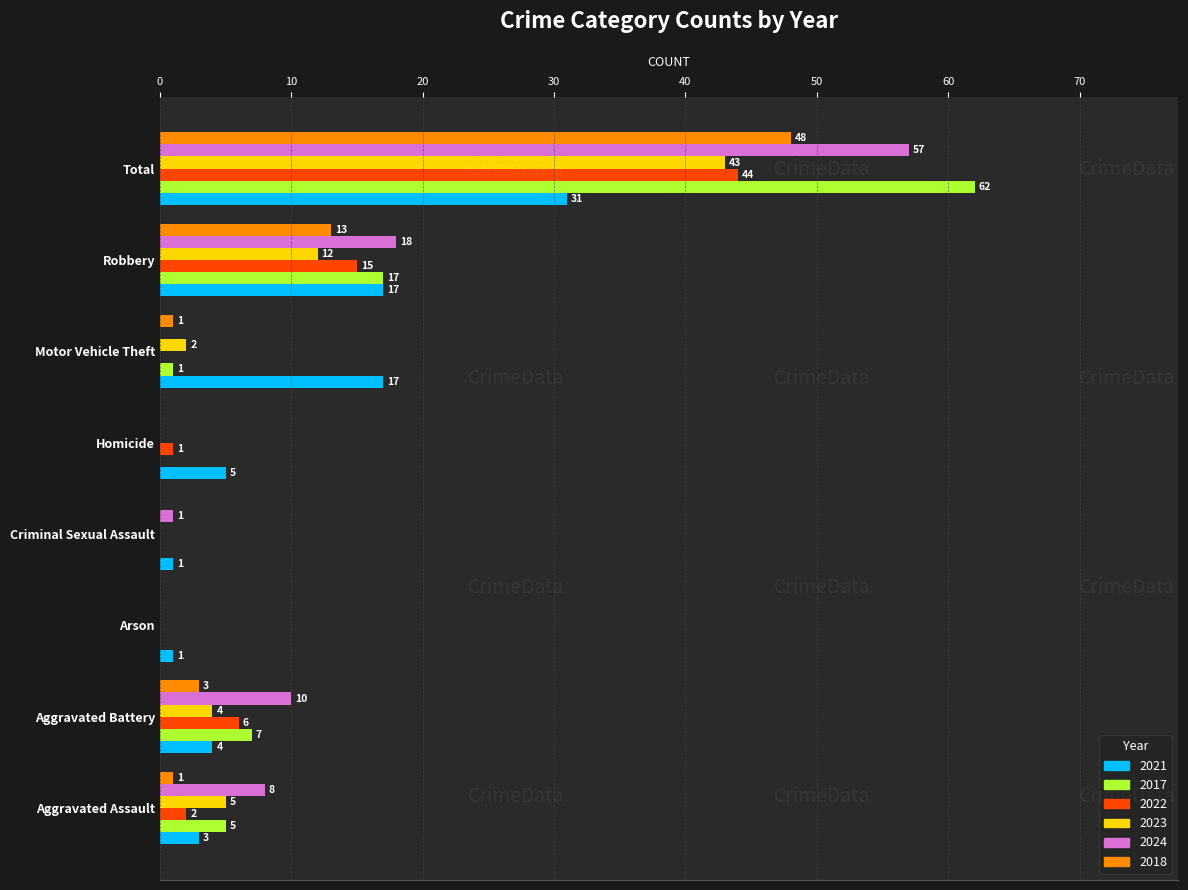

The value of 2022 at Aggravated Battery is 1. True or false?

False